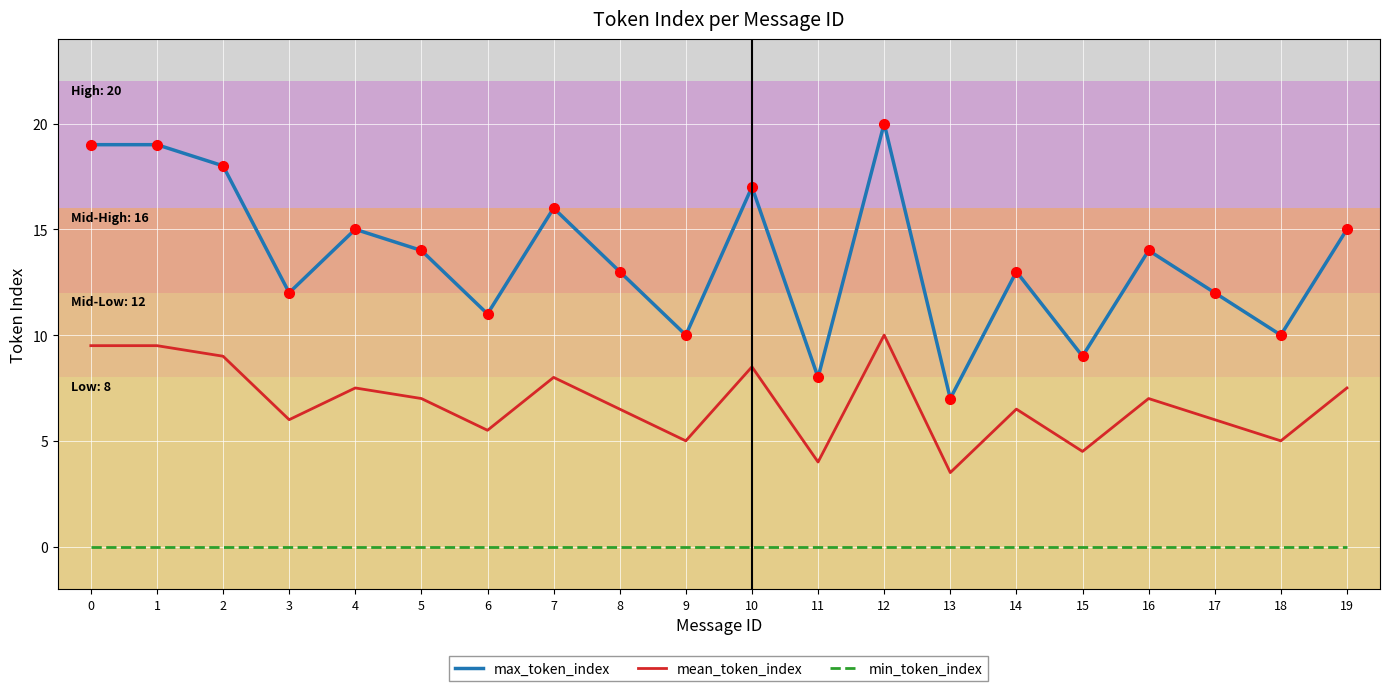

Which series has the largest total across all categories?

max_token_index